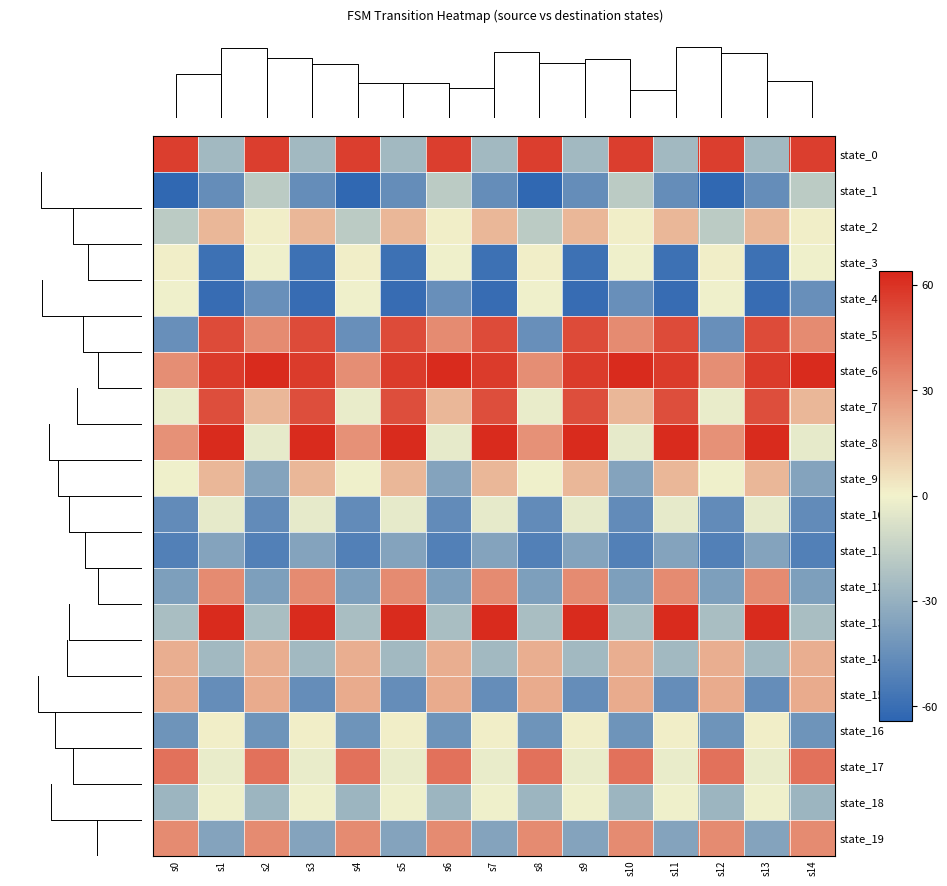

Reading right to left, what are all the values shown in this chart?

state_0: s14=56	s13=-26	s12=56	s11=-26	s10=56	s9=-26	s8=56	s7=-26	s6=56	s5=-26	s4=56	s3=-26	s2=56	s1=-26	s0=56
state_1: s14=-18	s13=-46	s12=-63	s11=-46	s10=-18	s9=-46	s8=-63	s7=-46	s6=-18	s5=-46	s4=-63	s3=-46	s2=-18	s1=-46	s0=-63
state_2: s14=1	s13=18	s12=-18	s11=18	s10=1	s9=18	s8=-18	s7=18	s6=1	s5=18	s4=-18	s3=18	s2=1	s1=18	s0=-18
state_3: s14=-1	s13=-59	s12=1	s11=-59	s10=-1	s9=-59	s8=1	s7=-59	s6=-1	s5=-59	s4=1	s3=-59	s2=-1	s1=-59	s0=1
state_4: s14=-45	s13=-61	s12=-1	s11=-61	s10=-45	s9=-61	s8=-1	s7=-61	s6=-45	s5=-61	s4=-1	s3=-61	s2=-45	s1=-61	s0=-1
state_5: s14=32	s13=52	s12=-45	s11=52	s10=32	s9=52	s8=-45	s7=52	s6=32	s5=52	s4=-45	s3=52	s2=32	s1=52	s0=-45
state_6: s14=62	s13=57	s12=31	s11=57	s10=62	s9=57	s8=31	s7=57	s6=62	s5=57	s4=31	s3=57	s2=62	s1=57	s0=31
state_7: s14=18	s13=51	s12=-3	s11=51	s10=18	s9=51	s8=-3	s7=51	s6=18	s5=51	s4=-3	s3=51	s2=18	s1=51	s0=-3
state_8: s14=-4	s13=62	s12=30	s11=62	s10=-4	s9=62	s8=30	s7=62	s6=-4	s5=62	s4=30	s3=62	s2=-4	s1=62	s0=30
state_9: s14=-36	s13=18	s12=-1	s11=18	s10=-36	s9=18	s8=-1	s7=18	s6=-36	s5=18	s4=-1	s3=18	s2=-36	s1=18	s0=-1
state_10: s14=-47	s13=-4	s12=-47	s11=-4	s10=-47	s9=-4	s8=-47	s7=-4	s6=-47	s5=-4	s4=-47	s3=-4	s2=-47	s1=-4	s0=-47
state_11: s14=-52	s13=-36	s12=-52	s11=-36	s10=-52	s9=-36	s8=-52	s7=-36	s6=-52	s5=-36	s4=-52	s3=-36	s2=-52	s1=-36	s0=-52
state_12: s14=-38	s13=32	s12=-38	s11=32	s10=-38	s9=32	s8=-38	s7=32	s6=-38	s5=32	s4=-38	s3=32	s2=-38	s1=32	s0=-38
state_13: s14=-24	s13=62	s12=-24	s11=62	s10=-24	s9=62	s8=-24	s7=62	s6=-24	s5=62	s4=-24	s3=62	s2=-24	s1=62	s0=-24
state_14: s14=21	s13=-26	s12=21	s11=-26	s10=21	s9=-26	s8=21	s7=-26	s6=21	s5=-26	s4=21	s3=-26	s2=21	s1=-26	s0=21
state_15: s14=22	s13=-46	s12=22	s11=-46	s10=22	s9=-46	s8=22	s7=-46	s6=22	s5=-46	s4=22	s3=-46	s2=22	s1=-46	s0=22
state_16: s14=-43	s13=1	s12=-43	s11=1	s10=-43	s9=1	s8=-43	s7=1	s6=-43	s5=1	s4=-43	s3=1	s2=-43	s1=1	s0=-43
state_17: s14=40	s13=-3	s12=40	s11=-3	s10=40	s9=-3	s8=40	s7=-3	s6=40	s5=-3	s4=40	s3=-3	s2=40	s1=-3	s0=40
state_18: s14=-28	s13=-1	s12=-28	s11=-1	s10=-28	s9=-1	s8=-28	s7=-1	s6=-28	s5=-1	s4=-28	s3=-1	s2=-28	s1=-1	s0=-28
state_19: s14=32	s13=-36	s12=32	s11=-36	s10=32	s9=-36	s8=32	s7=-36	s6=32	s5=-36	s4=32	s3=-36	s2=32	s1=-36	s0=32